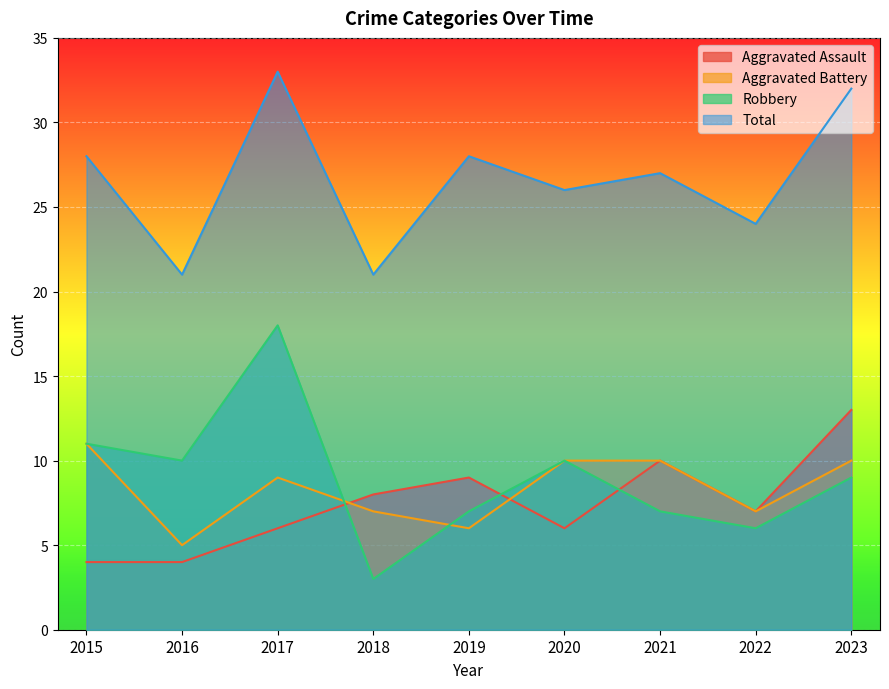

What is the maximum value shown in the chart?

33